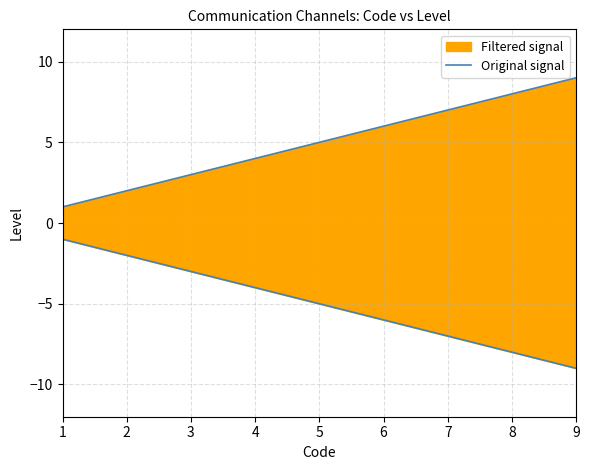

Count the values in the range 3 to 7.

5